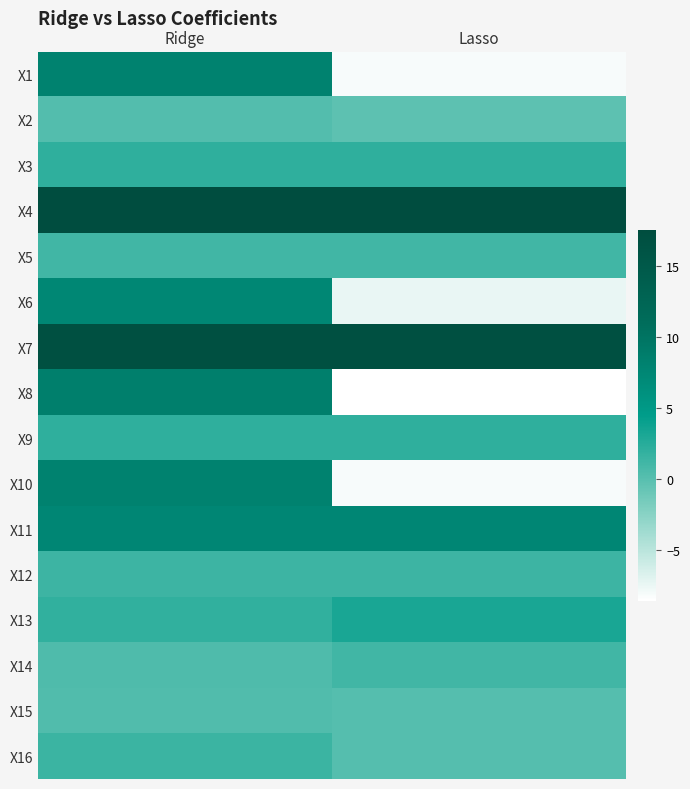

What is the spread (max minus min) of values at Lasso?

26.1